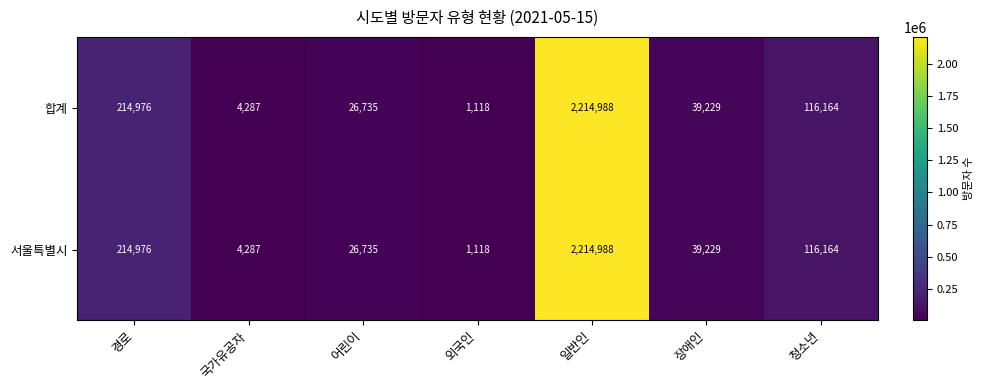

The value of 서울특별시 at 국가유공자 is 6722. True or false?

False